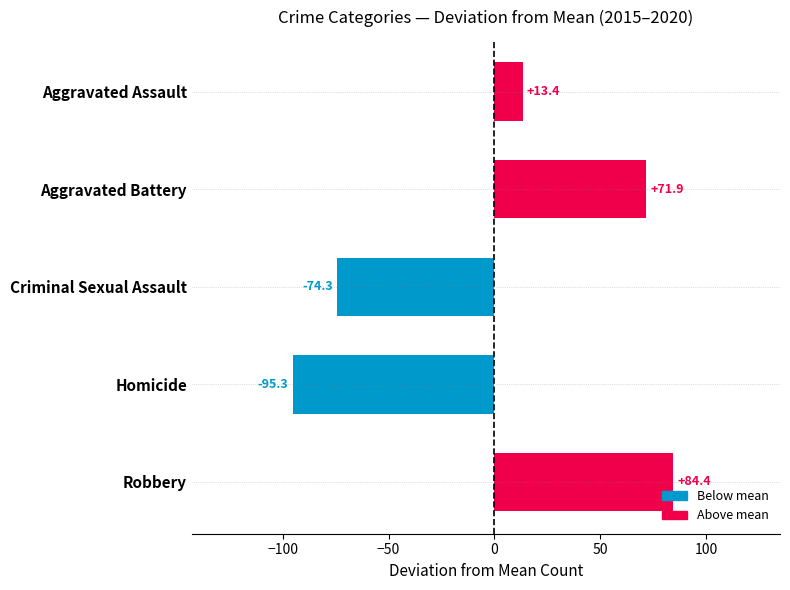

The chart shows a value of -95.3 at Homicide. True or false?

True